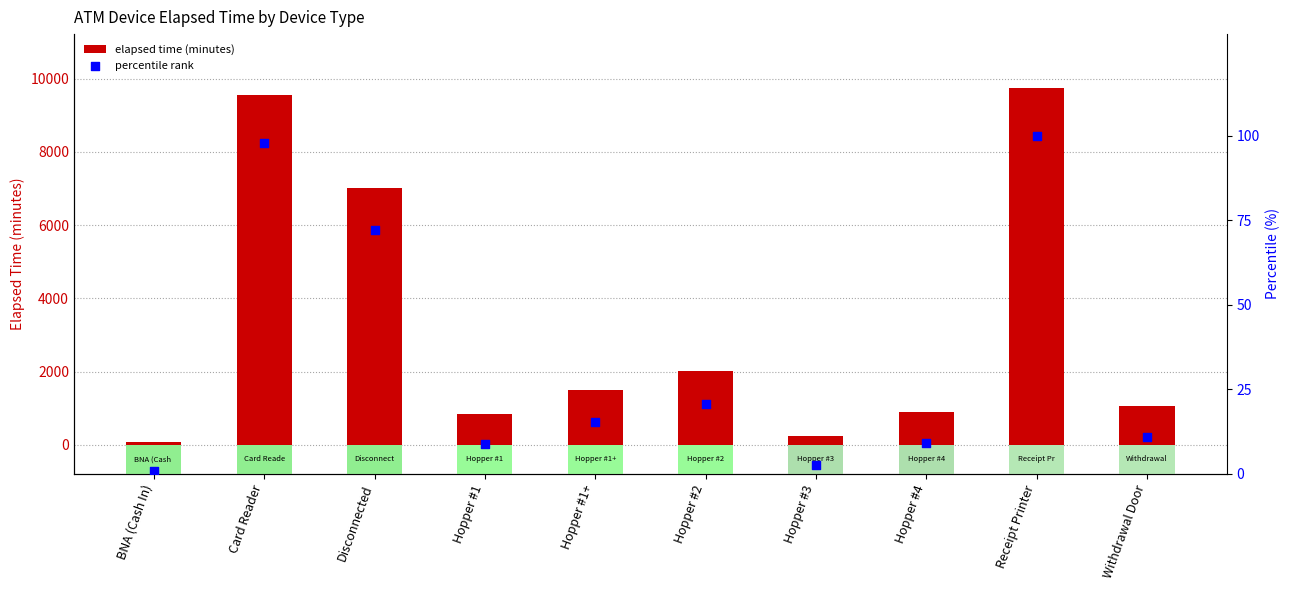

At which category is the sum across all series the highest?

Receipt Printer